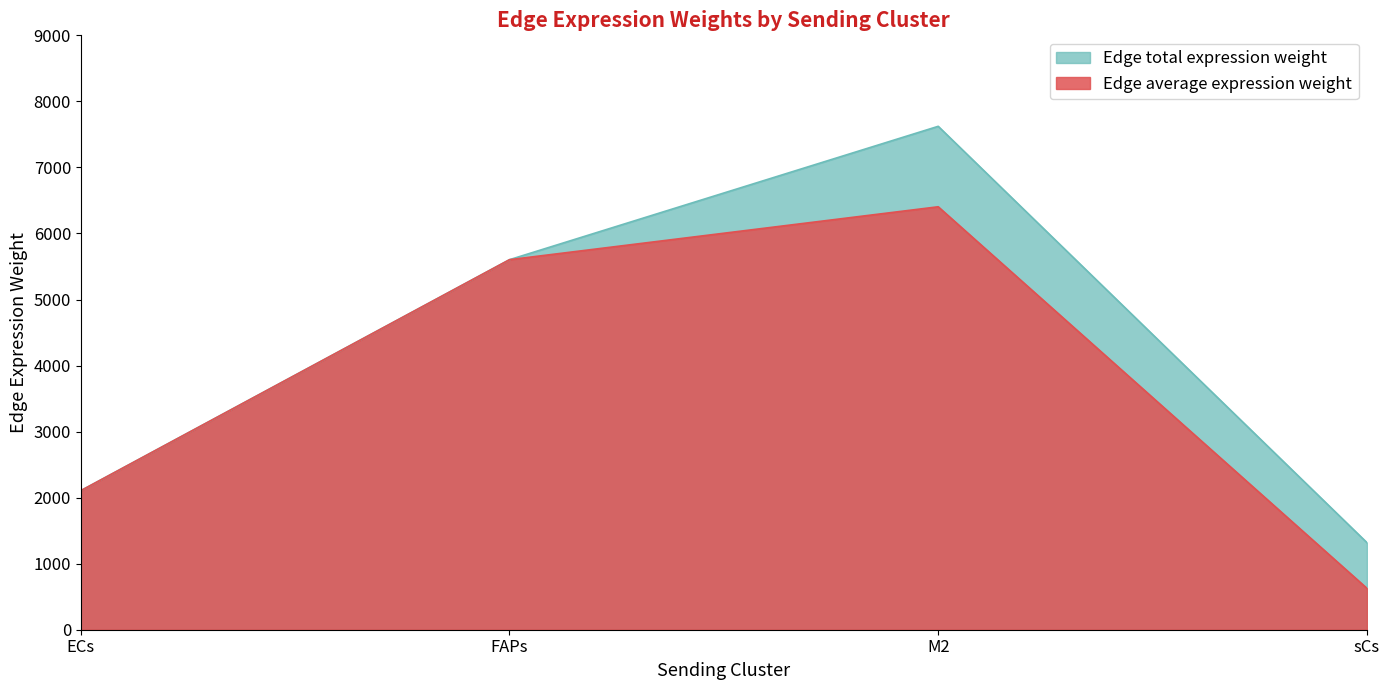

What is the approximate value of Edge total expression weight at FAPs?

5603.0